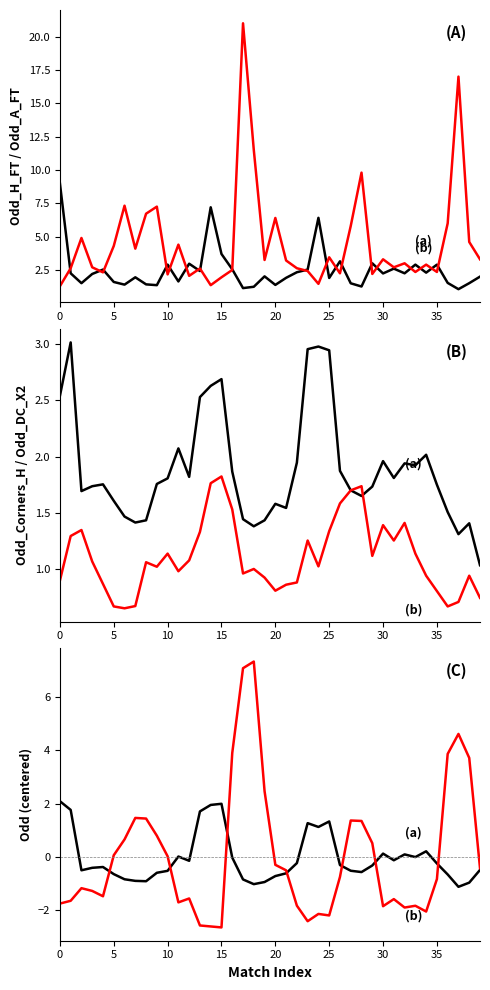

Which series changed the most between 15 and 35?

Odd_H_FT (centered)